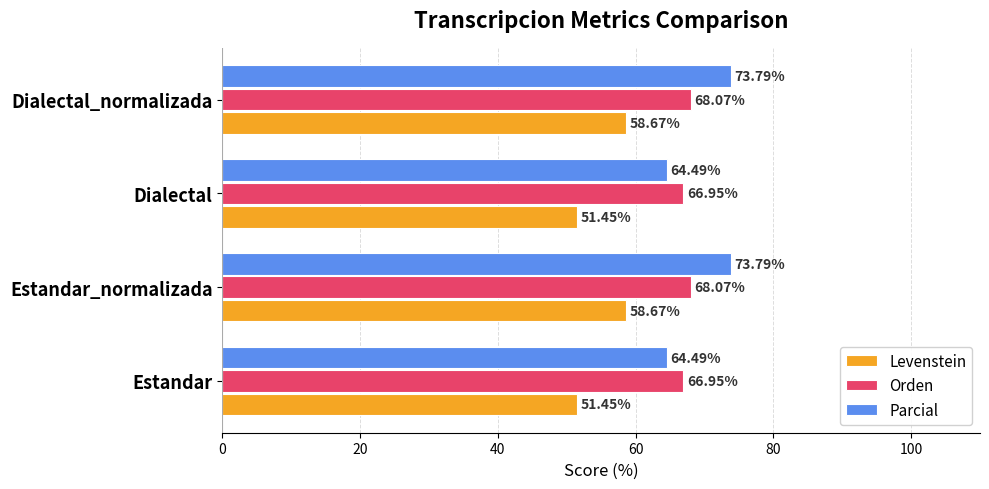

Is the value of Parcial at Dialectal greater than the value of Levenstein at Dialectal?

Yes